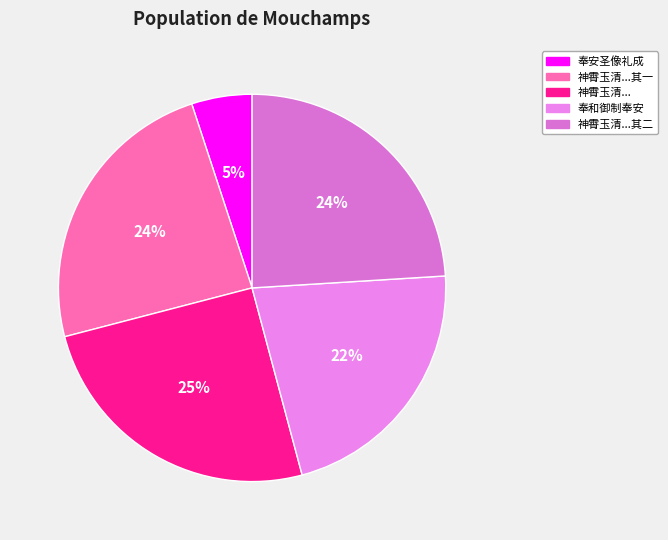

Is 奉安圣像礼成 the majority of the pie?

No